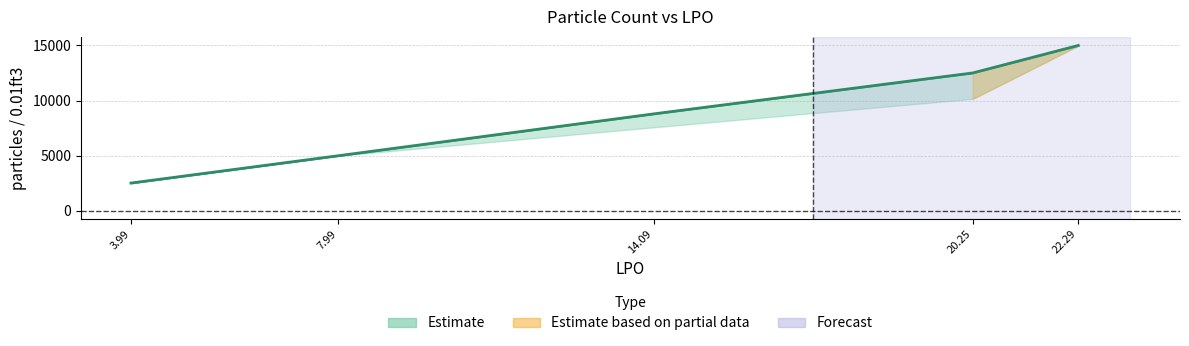

Reading left to right, transcribe all the data shown in this chart.

2526.1	5000.1	8797.8	12509.0	15002.5